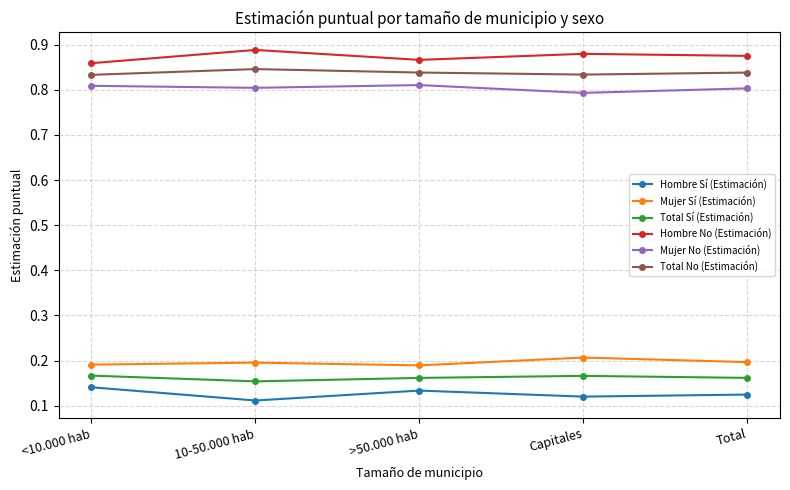

Where is the first local maximum for Hombre No (Estimación)?

10-50.000 hab